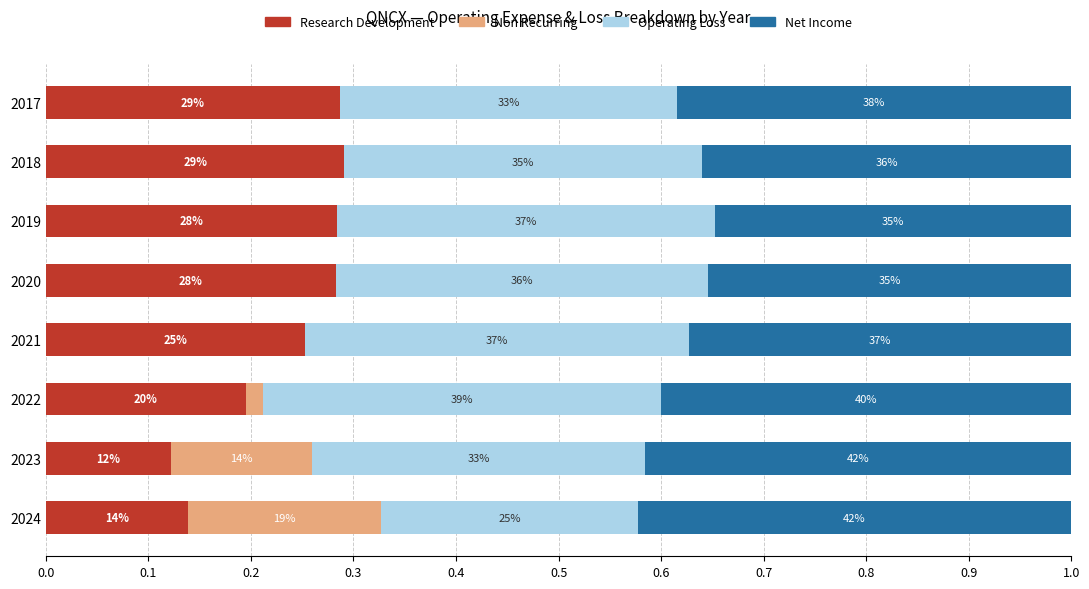

Which series has the largest total across all categories?

Net Income